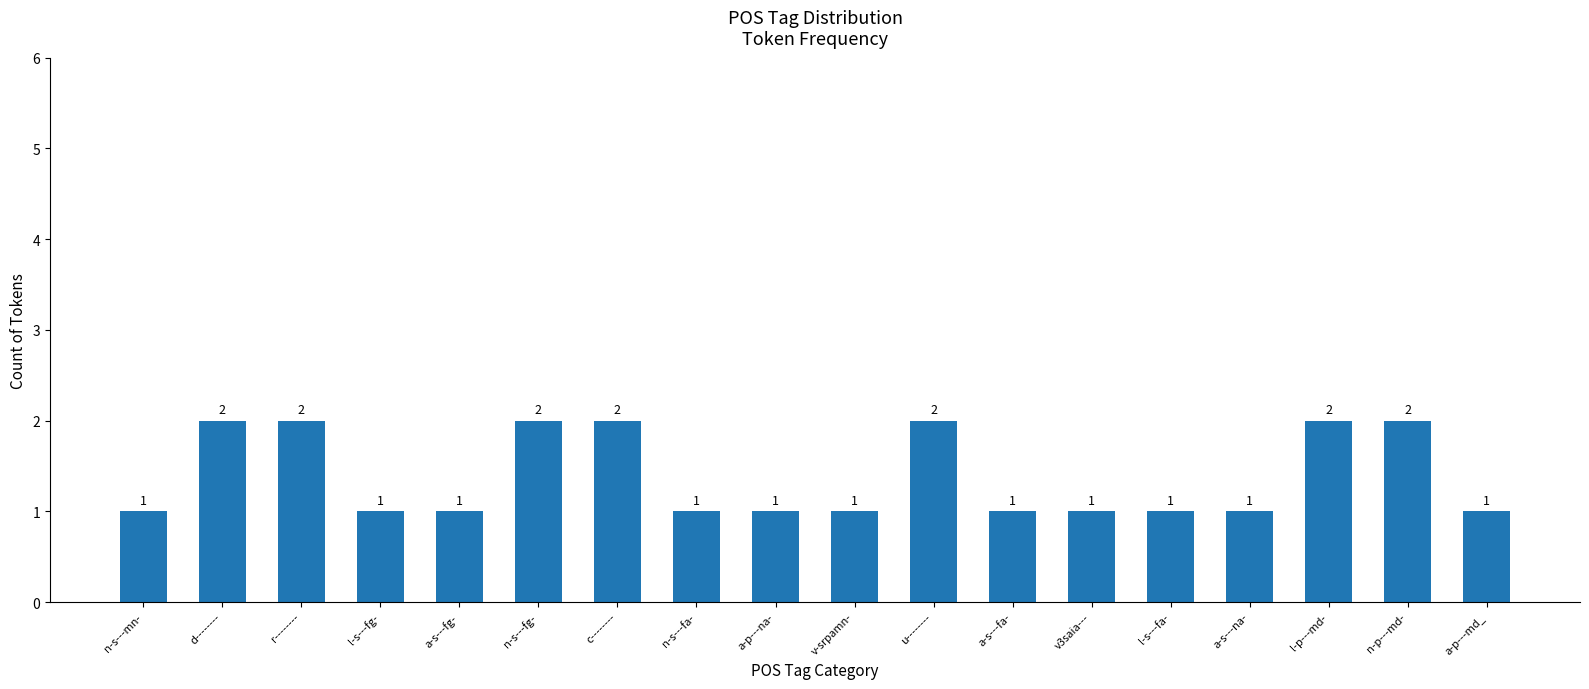

Reading left to right, what are all the values shown in this chart?

n-s---mn-=1	d--------=2	r--------=2	l-s---fg-=1	a-s---fg-=1	n-s---fg-=2	c--------=2	n-s---fa-=1	a-p---na-=1	v-srpamn-=1	u--------=2	a-s---fa-=1	v3saia---=1	l-s---fa-=1	a-s---na-=1	l-p---md-=2	n-p---md-=2	a-p---md_=1